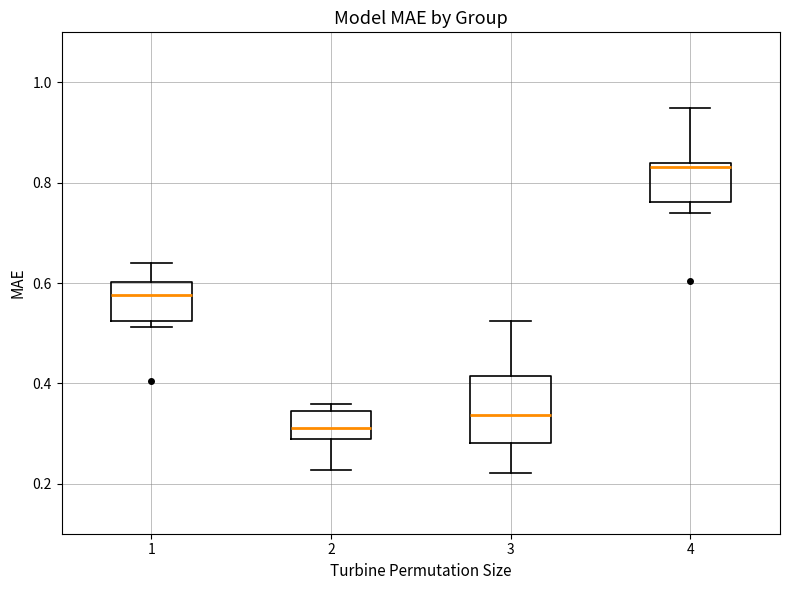

Reading left to right, read every box against the y-axis: the position of its median line, the range the box covers, and the ends of its whiskers. The values are not printed on the chart, so give them approximately, as read against the axis.

1: median 0.58, box 0.52 to 0.60, whiskers 0.52 (just below the box's lower edge) to 0.64
2: median 0.32, box 0.28 to 0.34, whiskers 0.22 to 0.36
3: median 0.34, box 0.28 to 0.42, whiskers 0.22 to 0.52
4: median 0.84 (just below the box's upper edge), box 0.76 to 0.84, whiskers 0.74 to 0.94